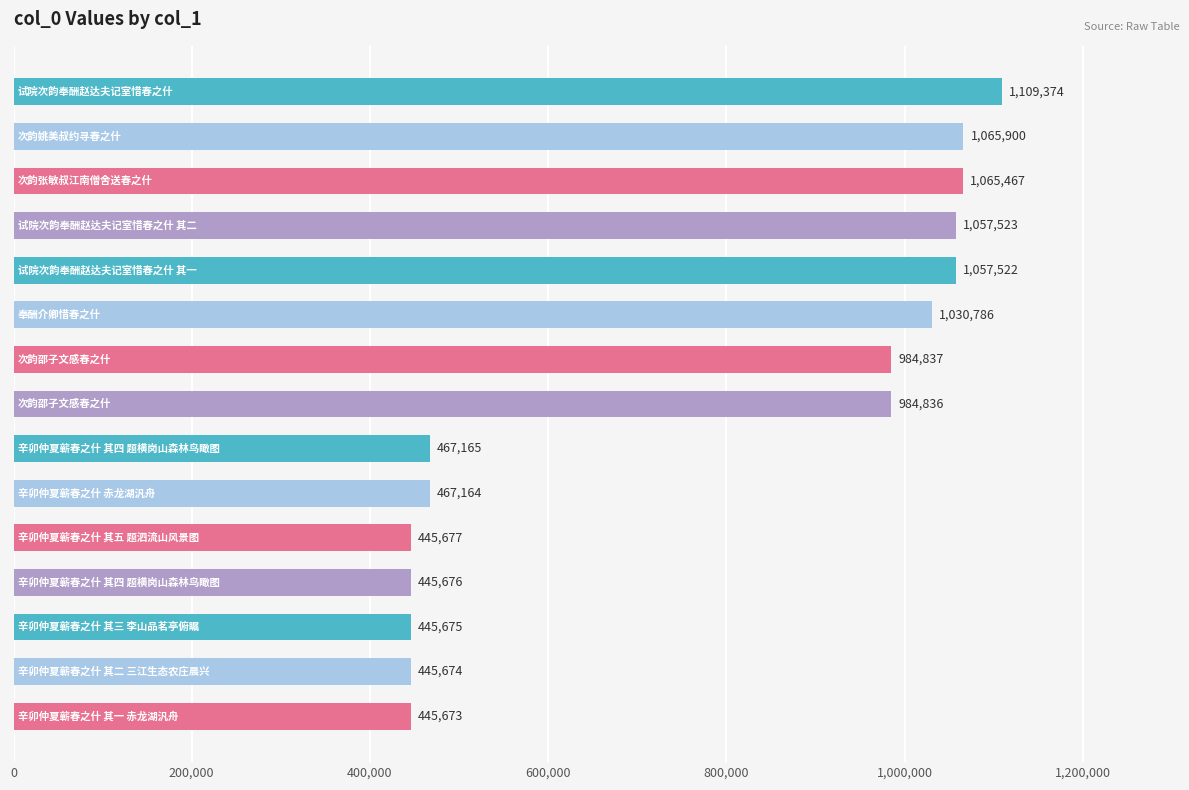

Reading top to bottom, transcribe all the data shown in this chart.

1109374	1065900	1065467	1057523	1057522	1030786	984837	984836	467165	467164	445677	445676	445675	445674	445673